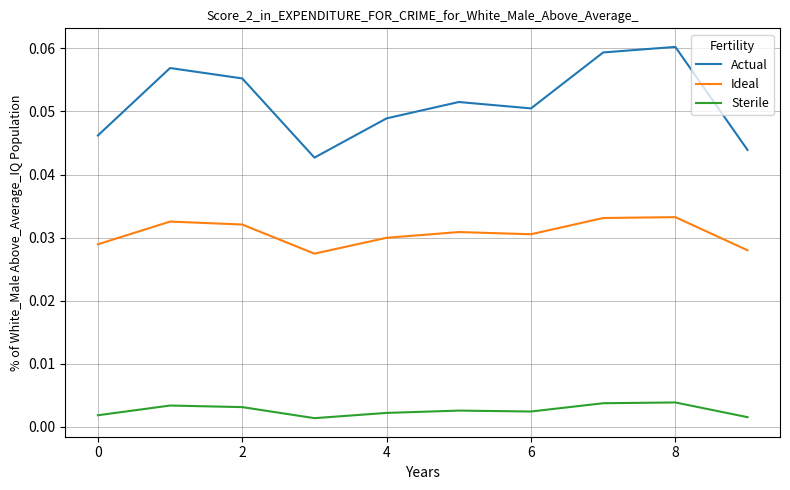

Which series has the widest spread of values?

Actual